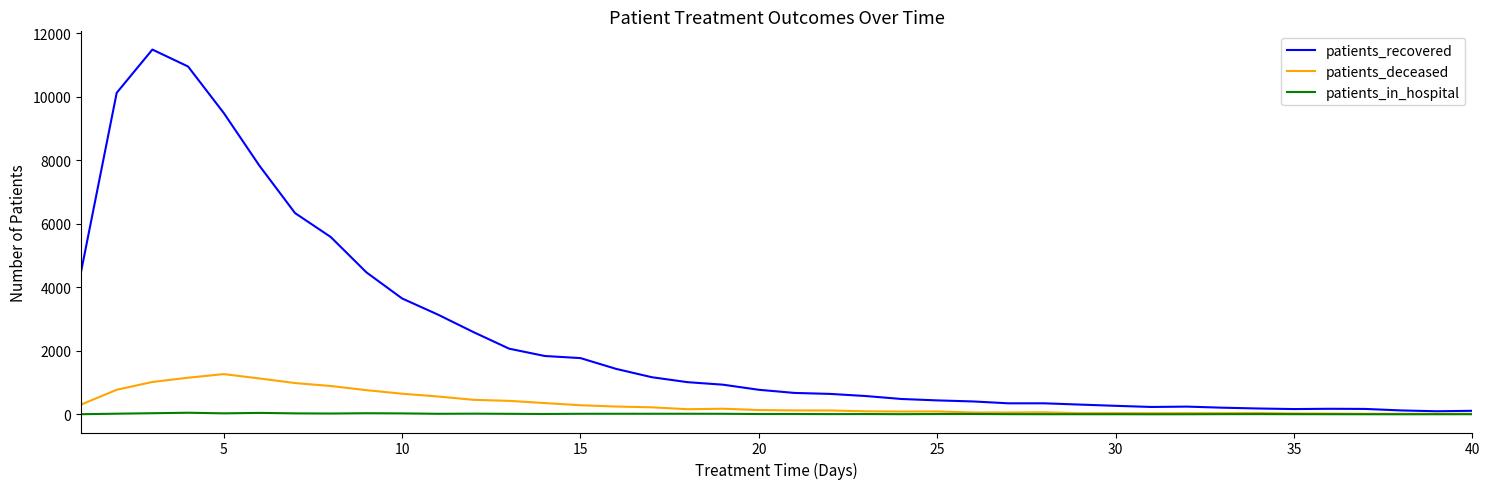

Which series has the largest total across all categories?

patients_recovered